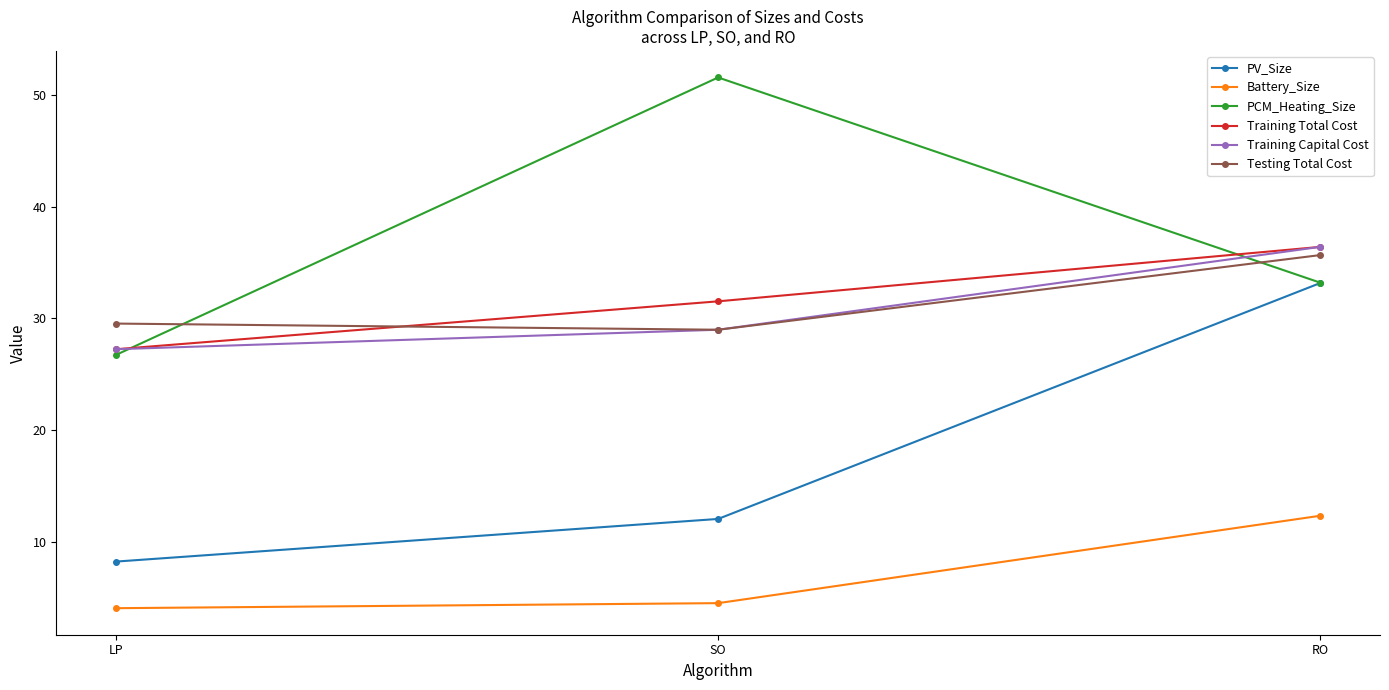

What is the sum of the Testing Total Cost values at LP and RO?

65.2